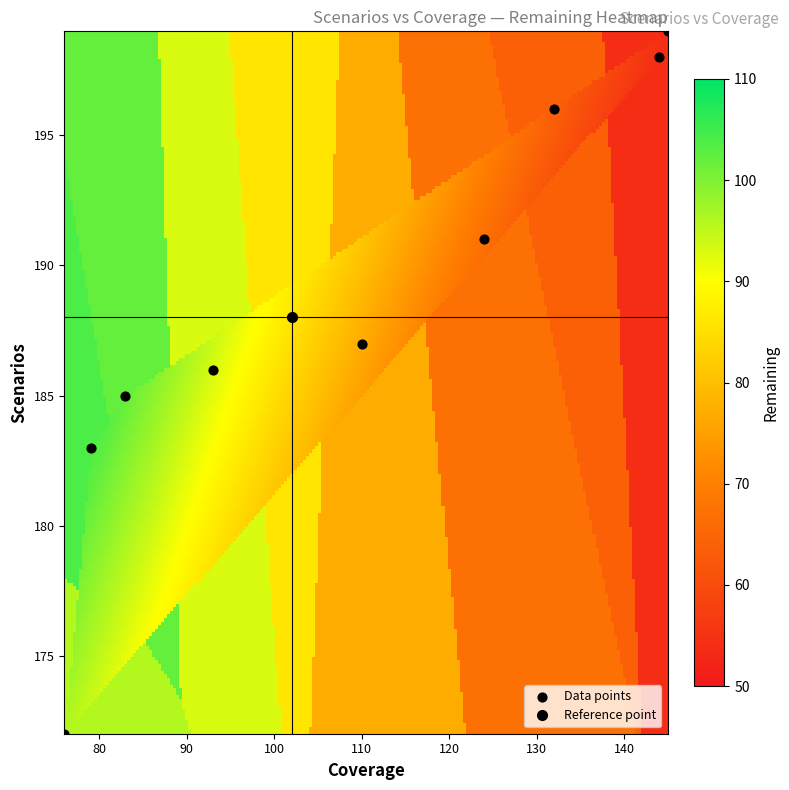

How many data points are displayed?

10